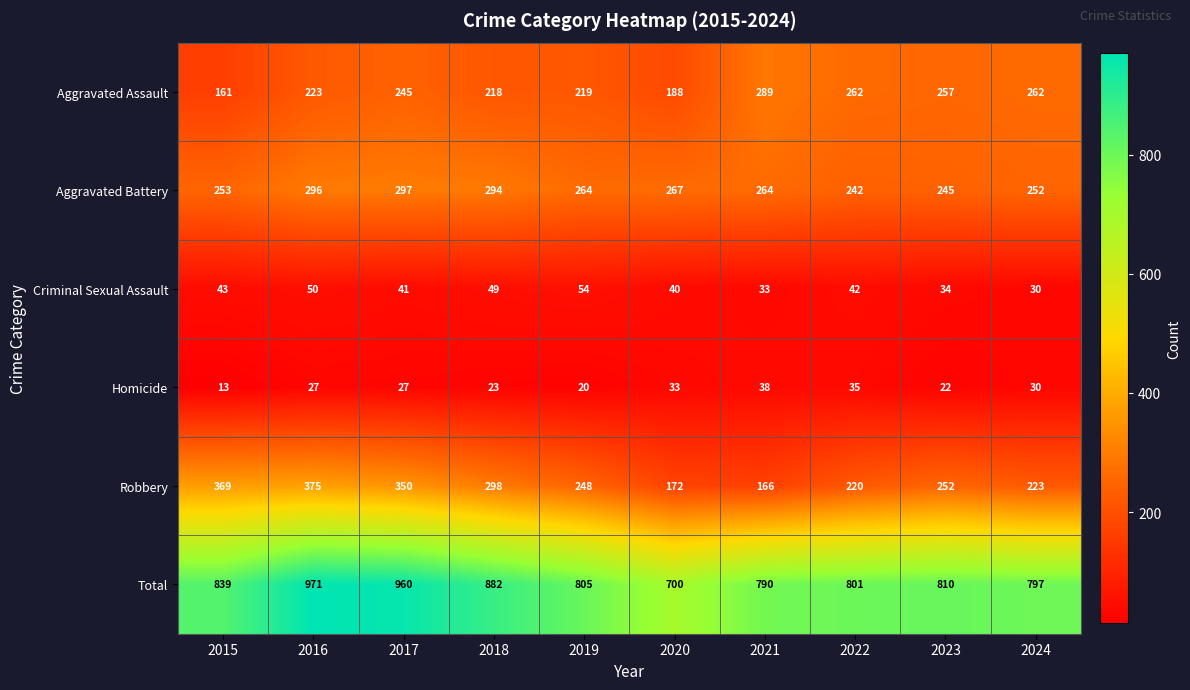

The Total series shows 949 at 2020. True or false?

False